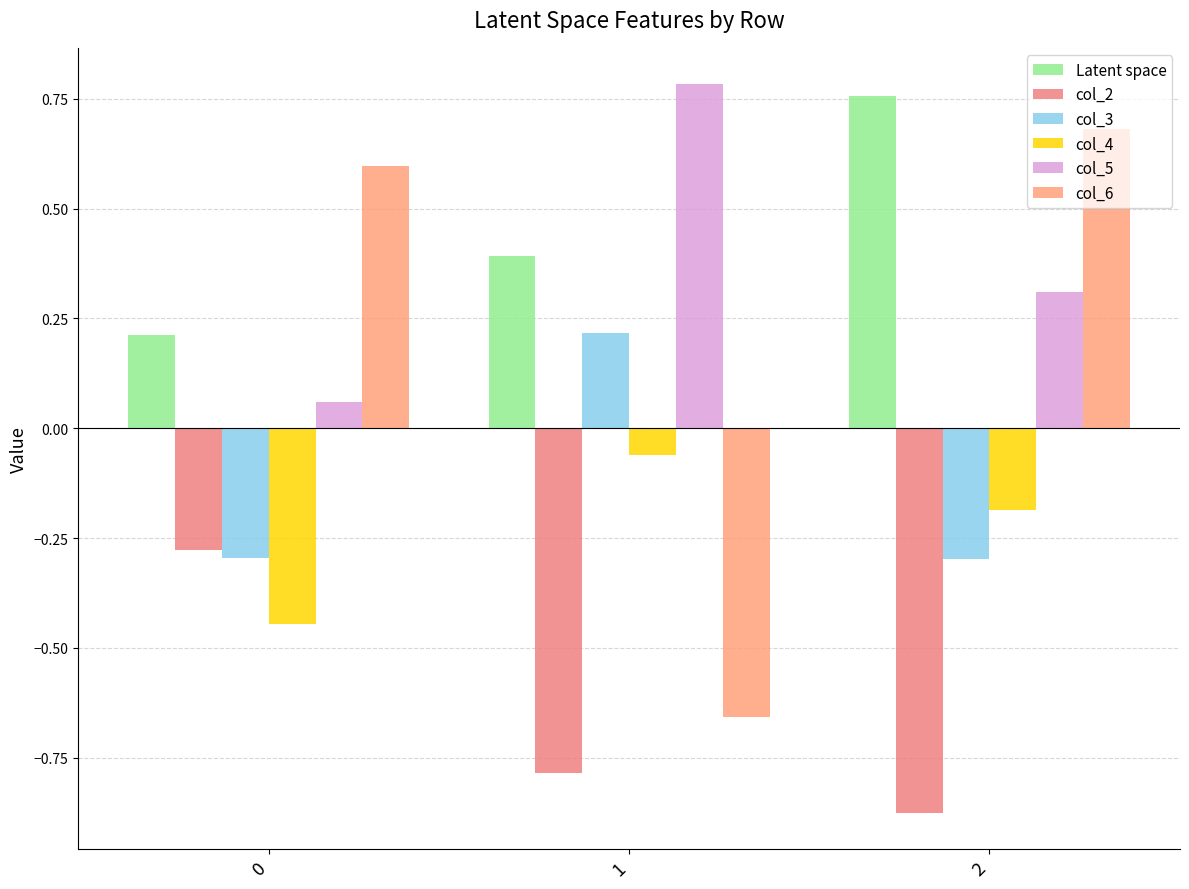

How many groups of bars are there?

3